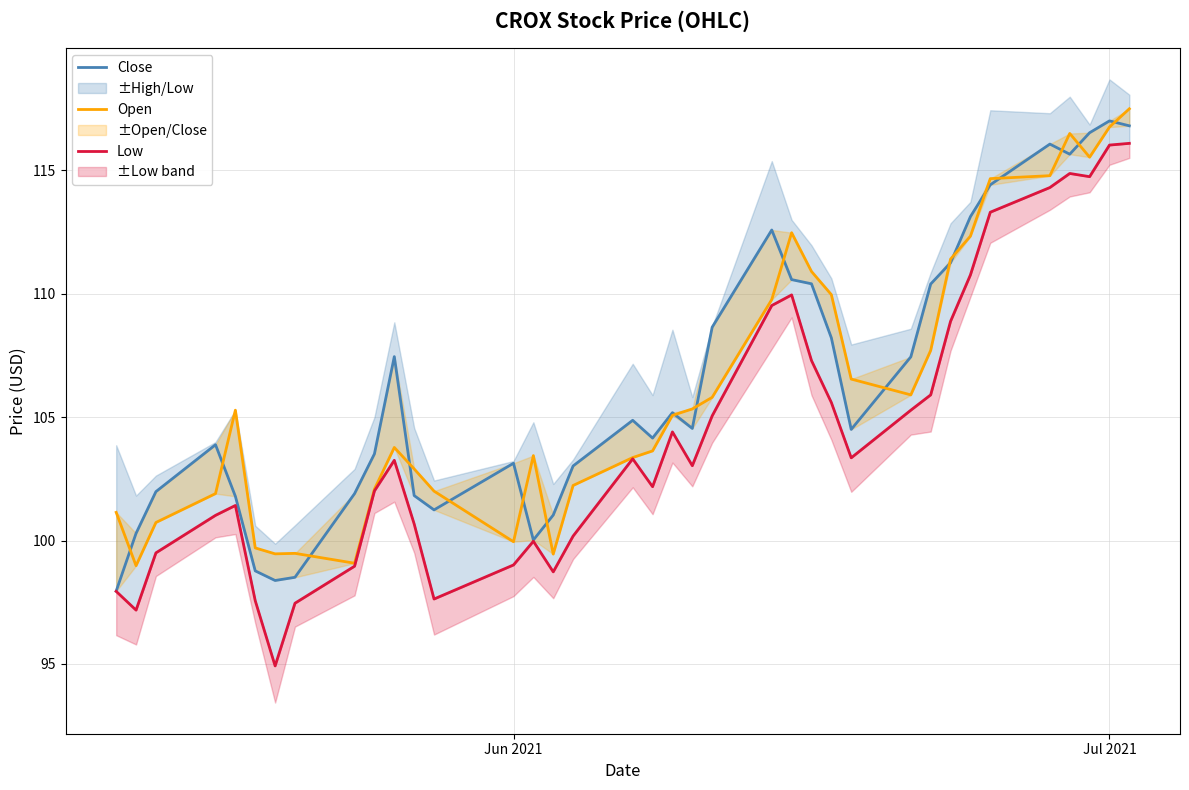

What is the difference between the maximum and minimum values in the Close series?

19.1